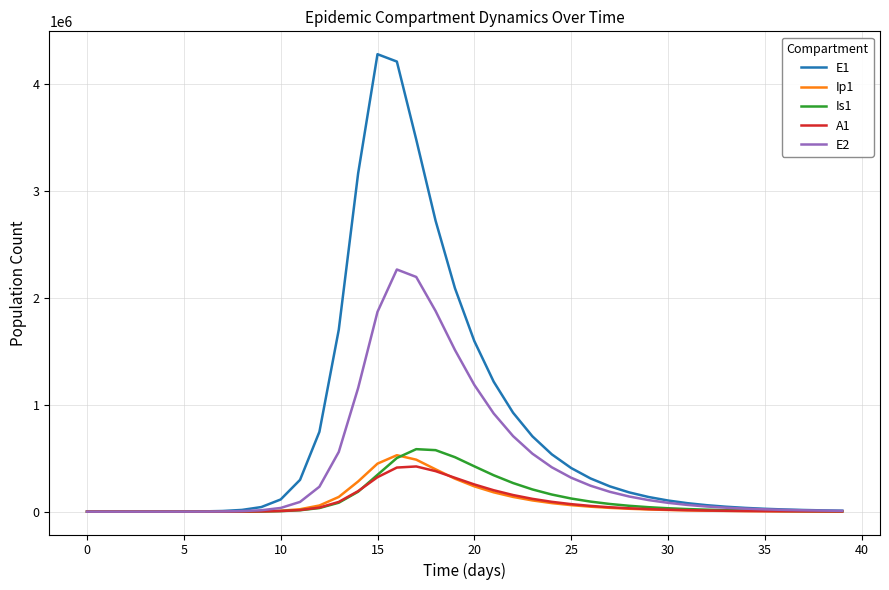

Which series has the widest spread of values?

E1